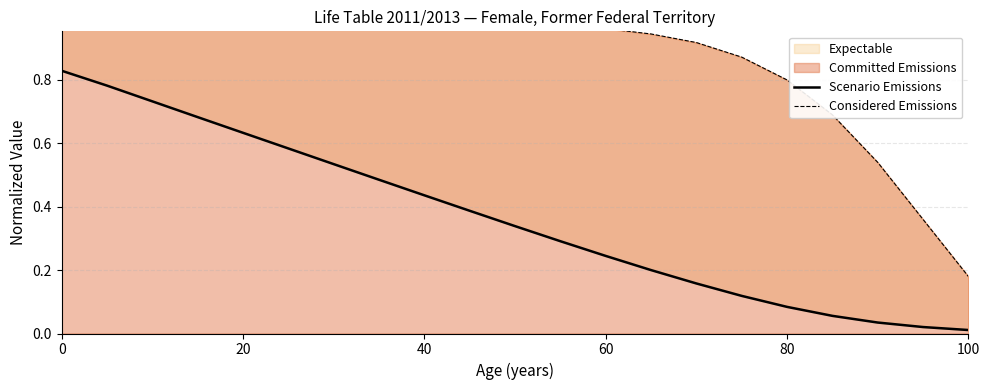

Is the value of Considered Emissions at 6 greater than the value of Scenario Emissions at 16?

Yes